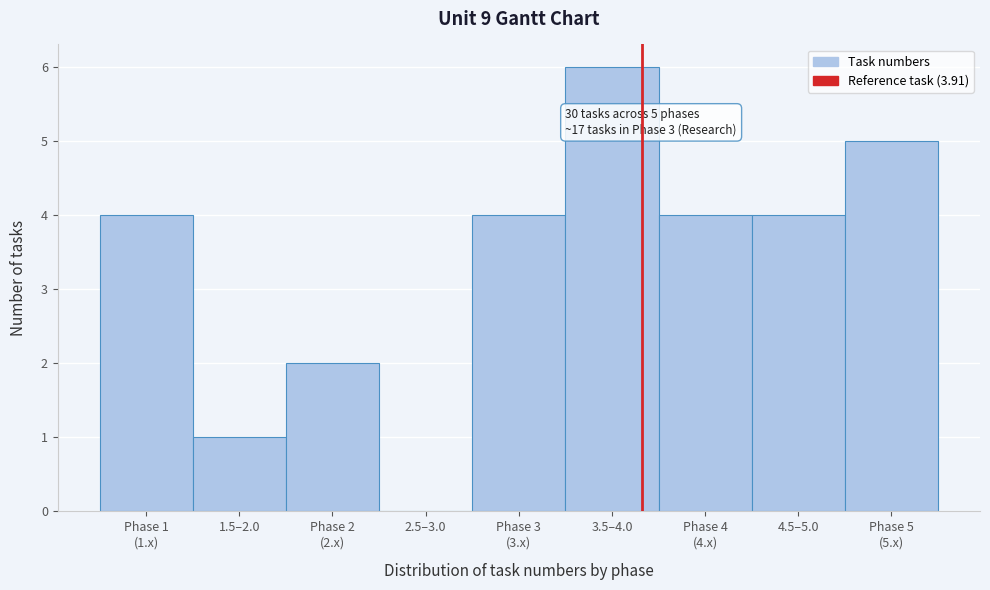

What is the sum of all values?

30